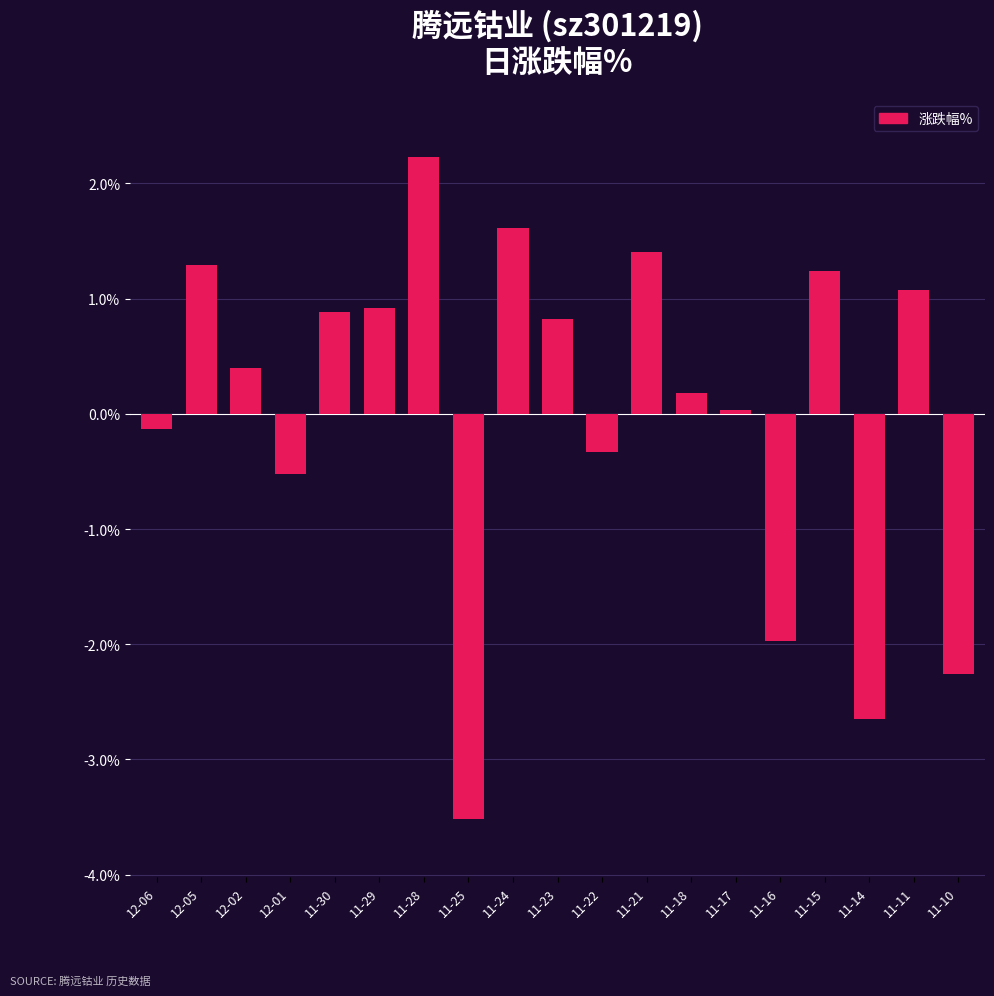

Is it true that the value at 11-30 is 0.9?

True